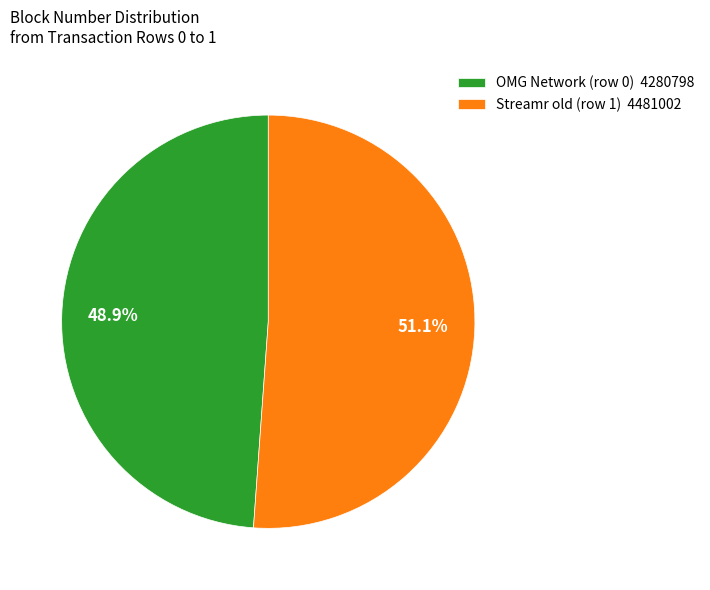

Which slice is the largest?

Streamr old (row 1)